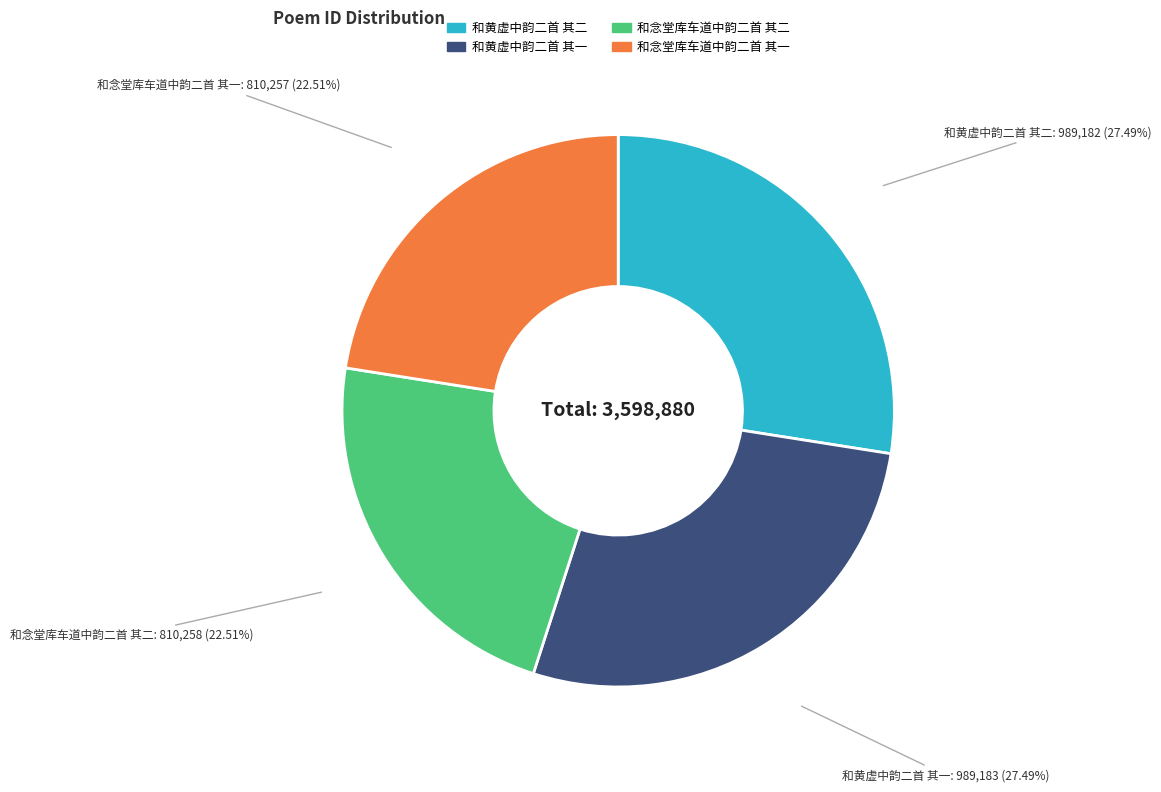

To the nearest percent, what percentage of the pie is 和黄虚中韵二首 其一?

27%